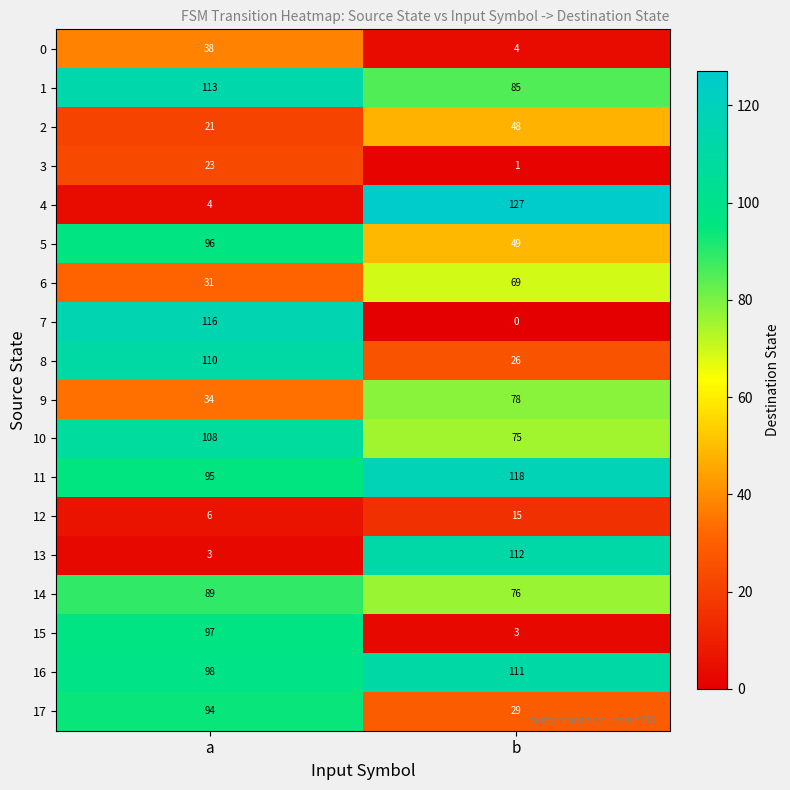

Count the number of data series in this chart.

18